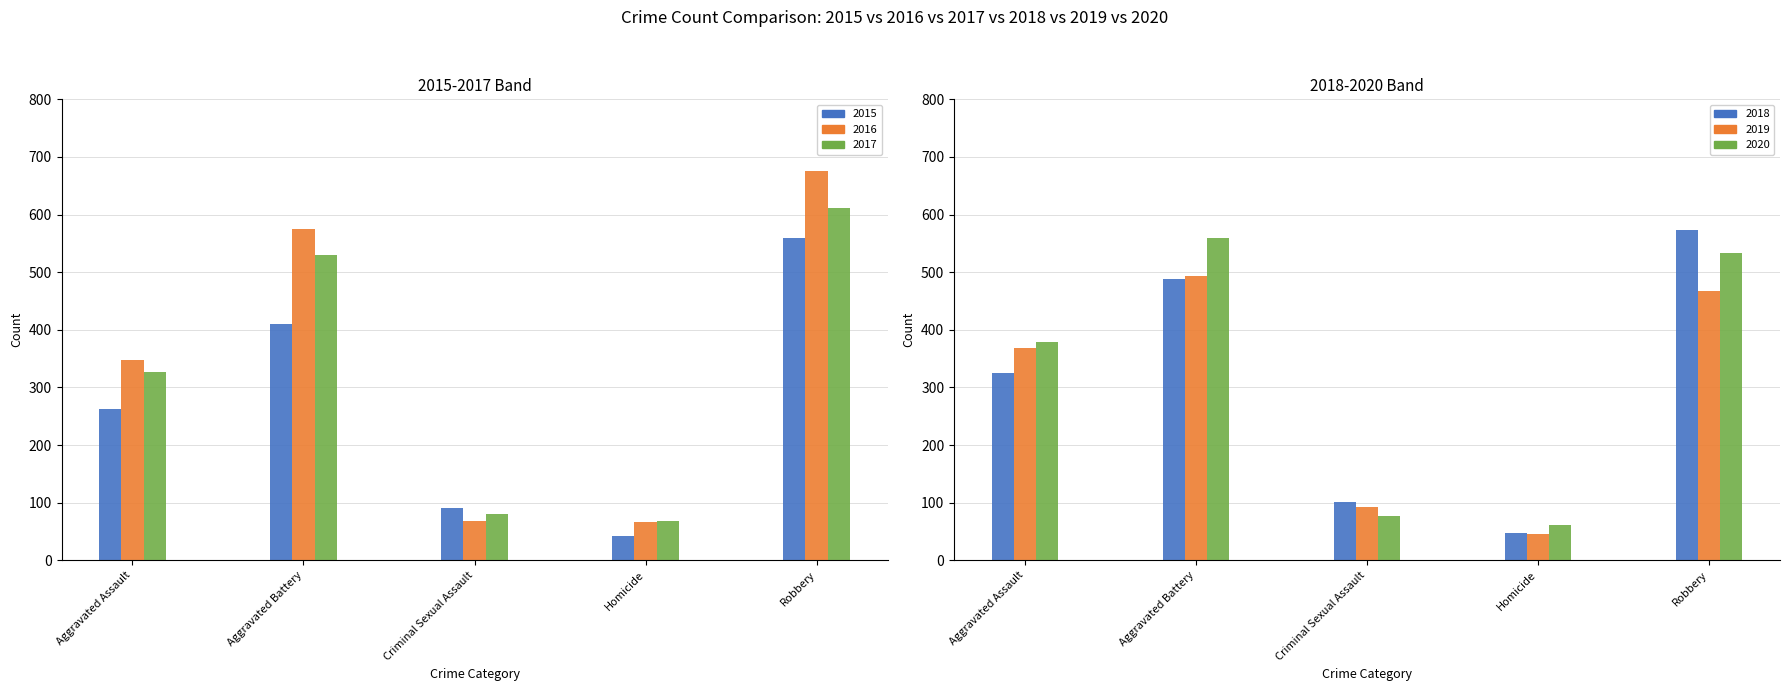

How many data points in 2020 are less than 379?

2